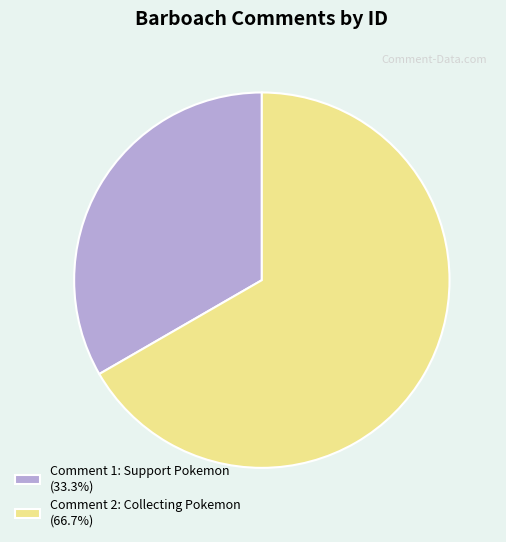

Which slice is the smallest?

Comment 1: Support Pokemon